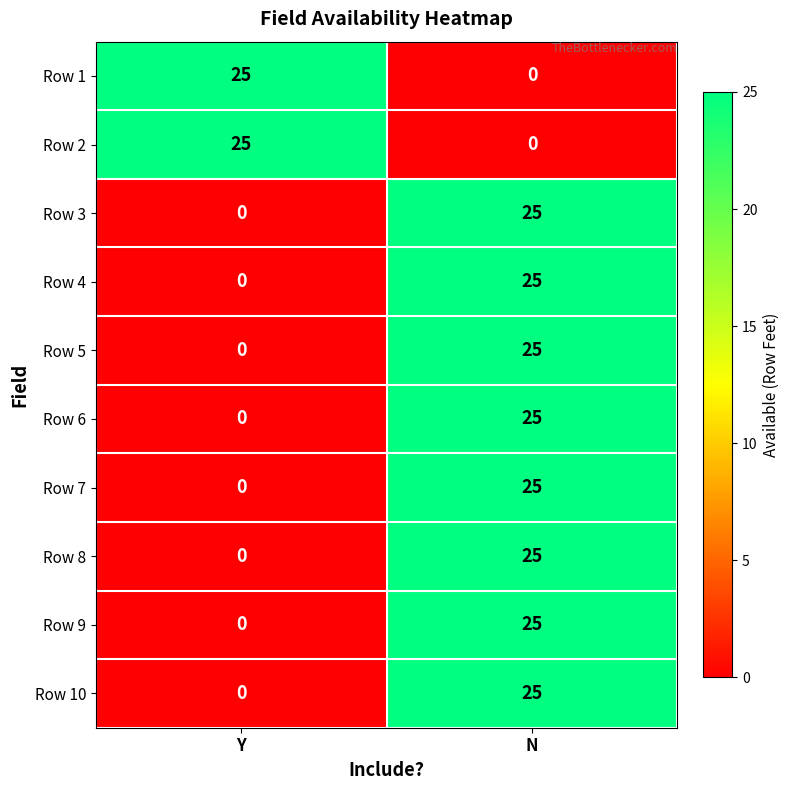

Reading left to right, extract all data points from this chart.

Row 1: Y=25	N=0
Row 2: Y=25	N=0
Row 3: Y=0	N=25
Row 4: Y=0	N=25
Row 5: Y=0	N=25
Row 6: Y=0	N=25
Row 7: Y=0	N=25
Row 8: Y=0	N=25
Row 9: Y=0	N=25
Row 10: Y=0	N=25